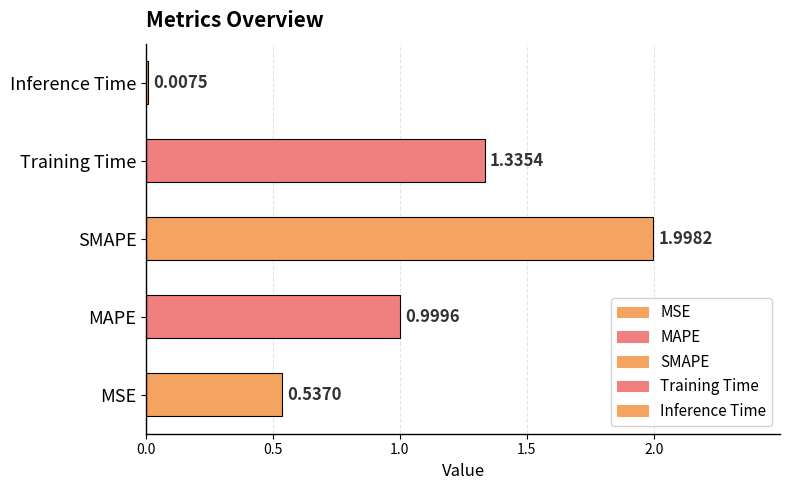

Does the chart contain stacked bars?

No